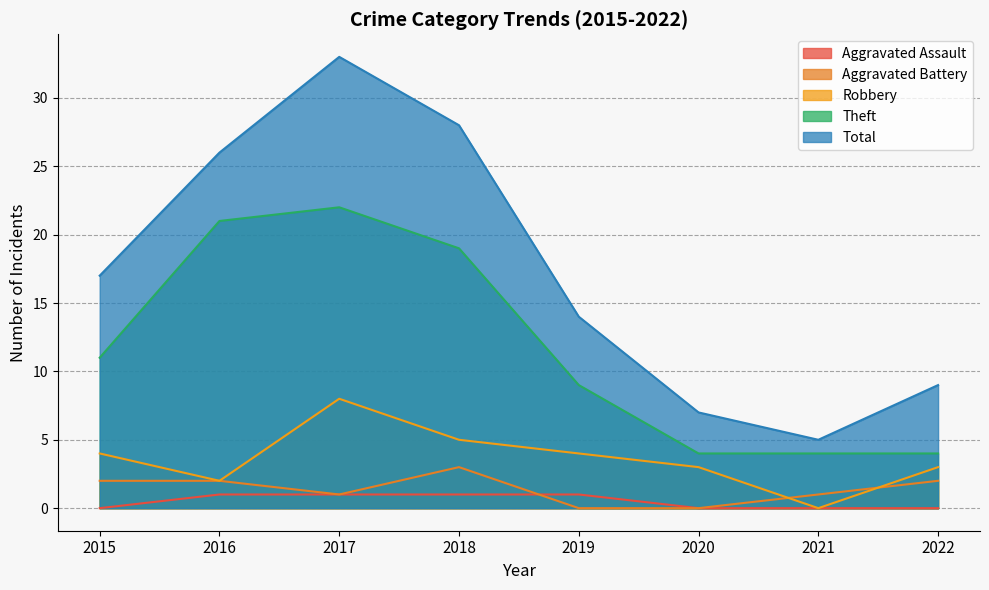

Which series has the largest range (max minus min)?

Total